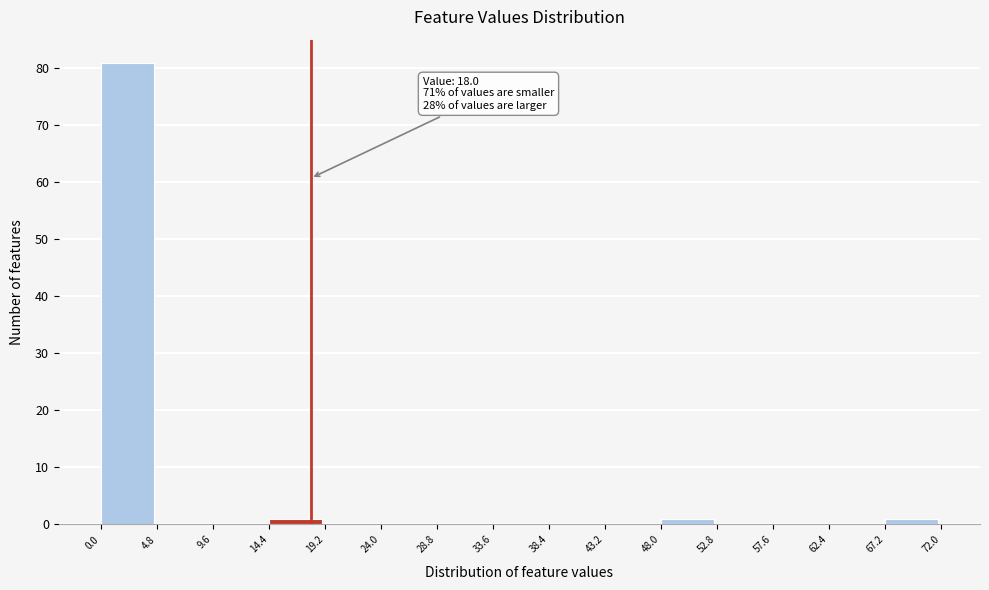

Which range on the x-axis has the tallest bar?

0.0 to 4.8